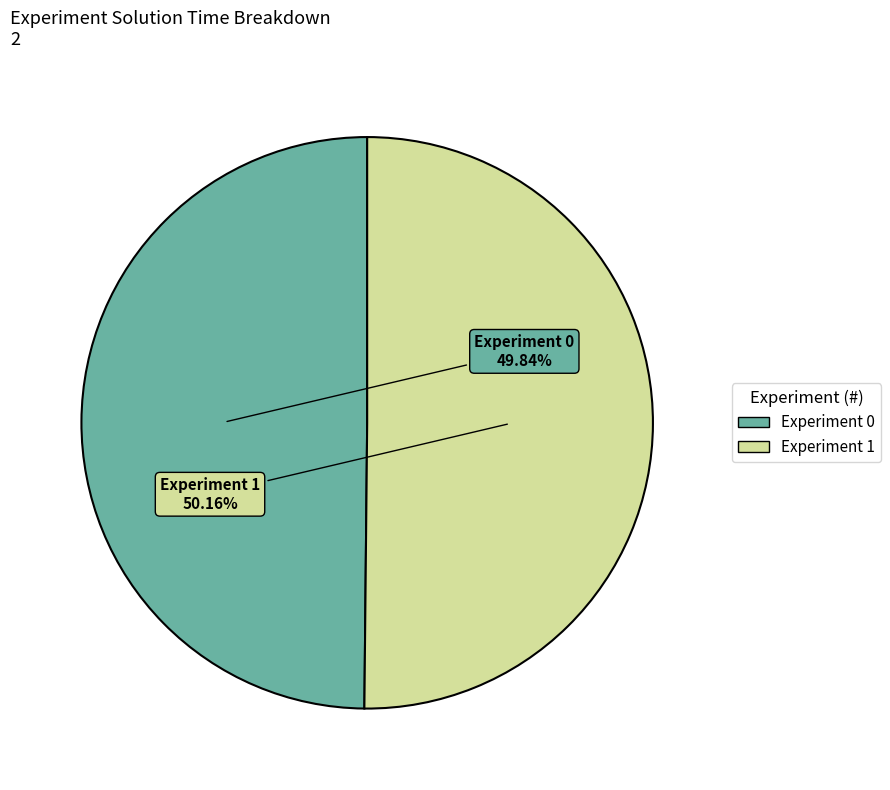

Does any single category account for the majority?

Yes